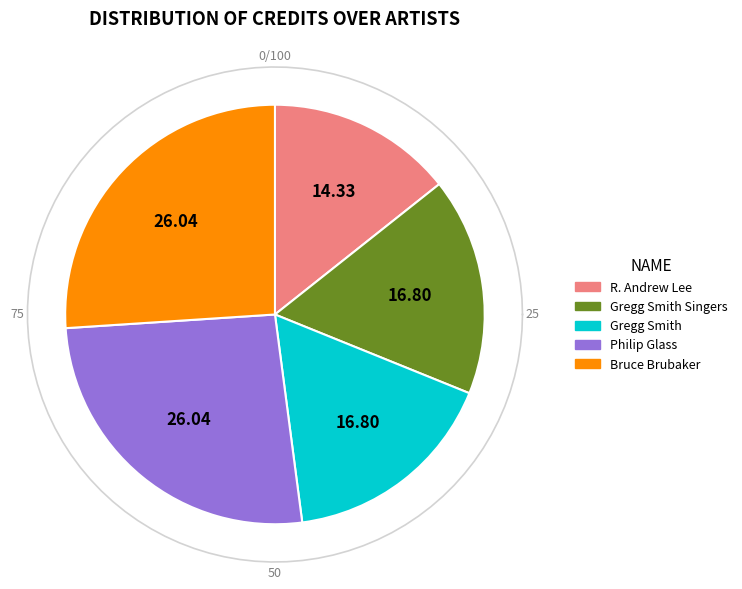

To the nearest percent, what is the average slice percentage?

20%